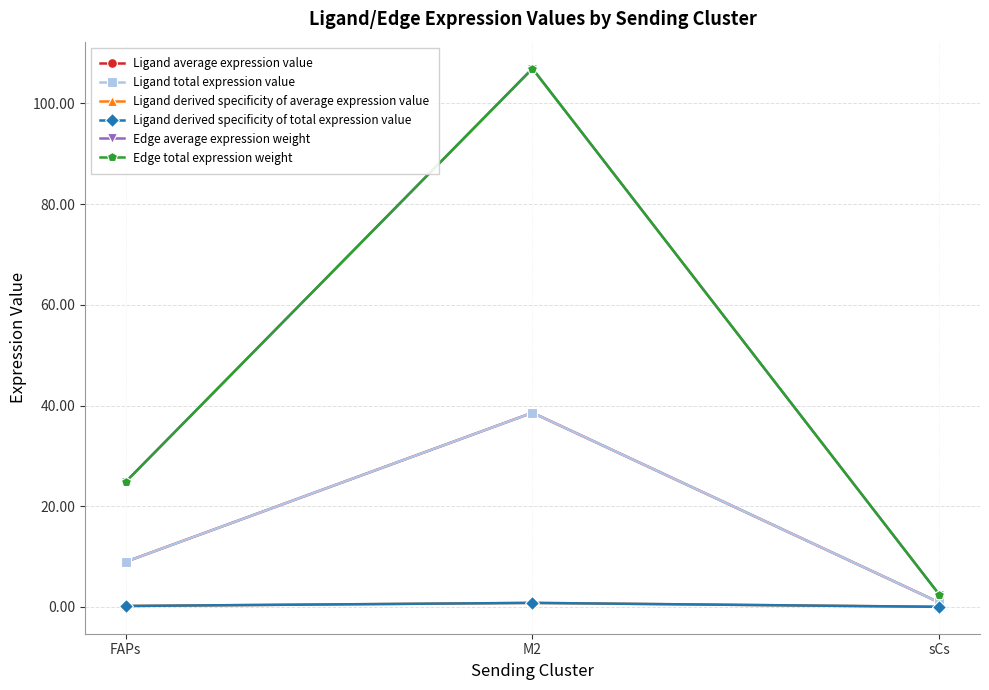

What is the label of the 2nd point from the left?

M2